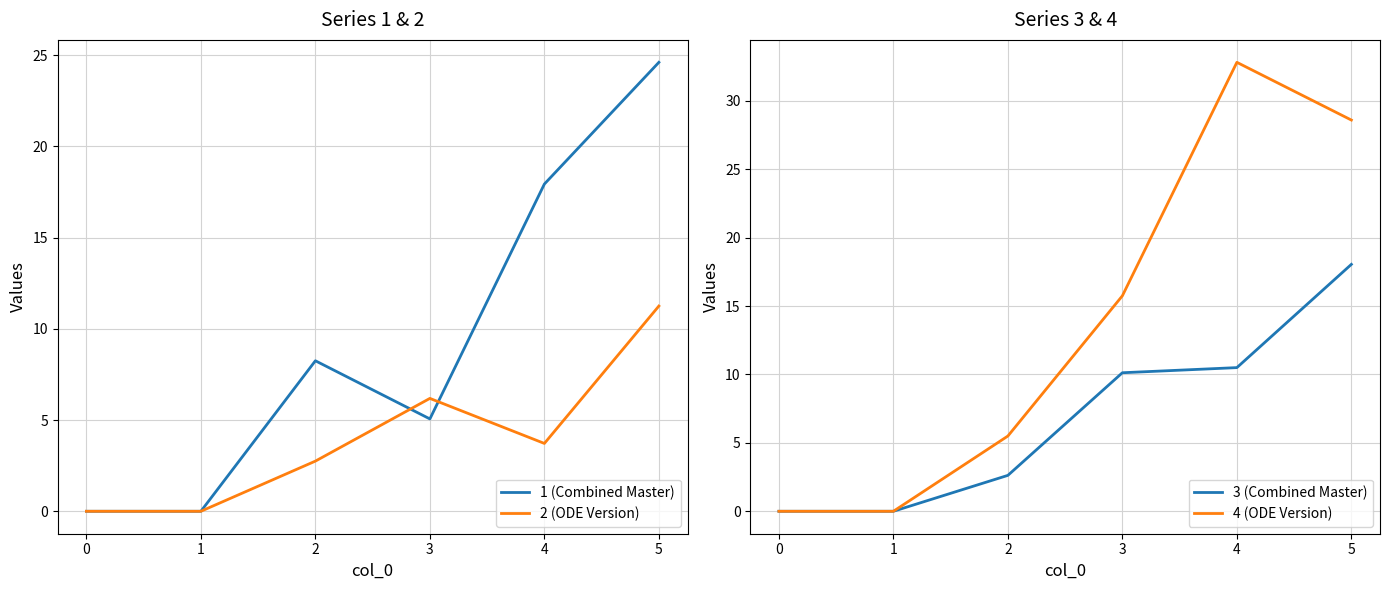

The 2 (ODE Version) series shows 1.9 at 4. True or false?

False